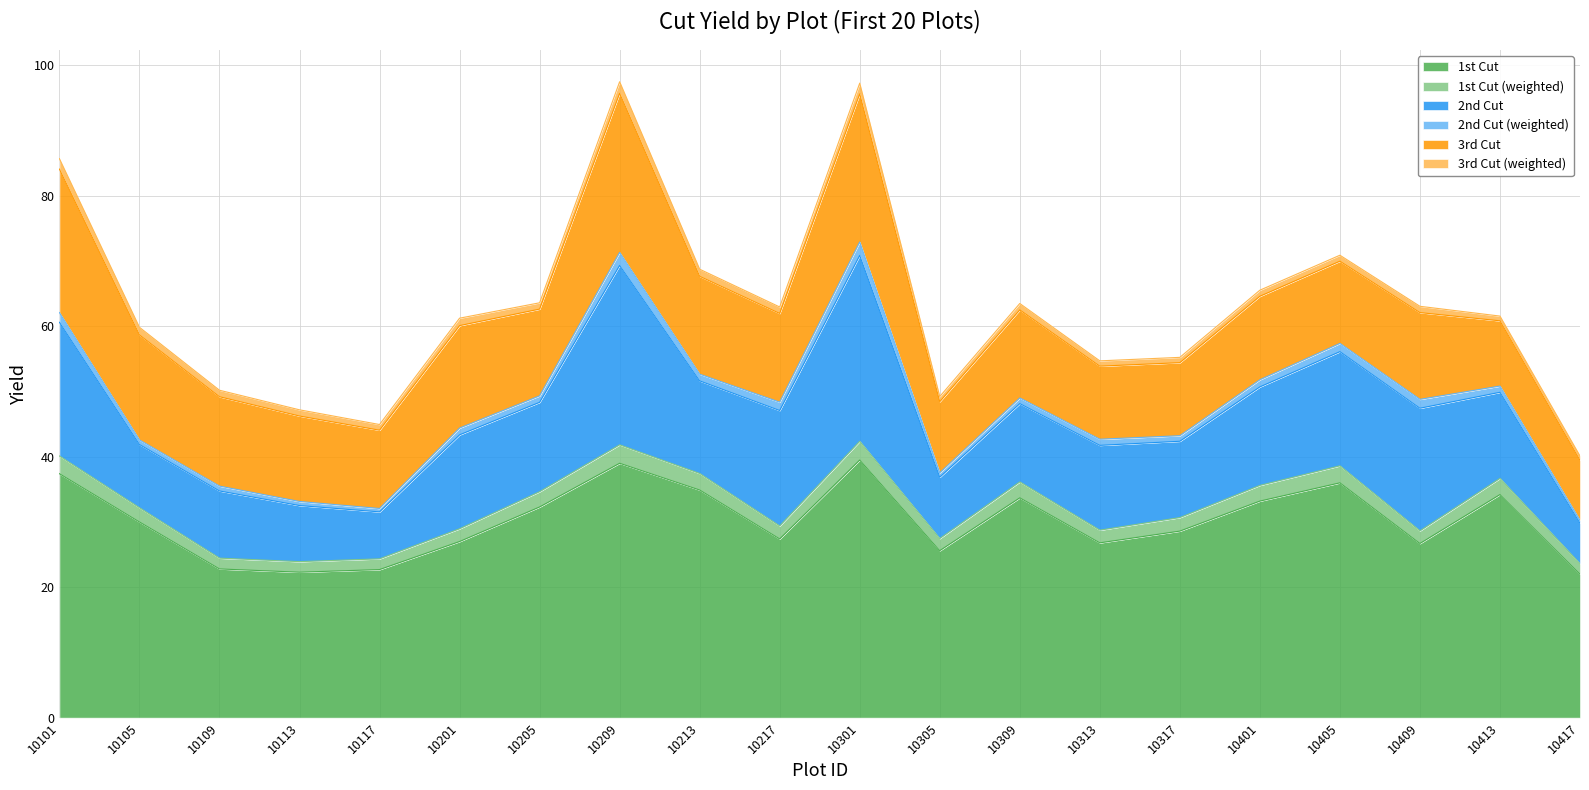

Reading right to left, list all the values displayed in this chart.

1st Cut: 10417=22.0	10413=34.2	10409=26.7	10405=36.0	10401=33.2	10317=28.6	10313=26.8	10309=33.7	10305=25.6	10301=39.5	10217=27.4	10213=34.9	10209=39.0	10205=32.3	10201=27.0	10117=22.7	10113=22.3	10109=22.8	10105=30.0	10101=37.4
1st Cut (weighted): 10417=1.6	10413=2.5	10409=1.9	10405=2.6	10401=2.4	10317=2.1	10313=1.9	10309=2.4	10305=1.9	10301=2.9	10217=2.0	10213=2.5	10209=2.8	10205=2.3	10201=2.0	10117=1.6	10113=1.6	10109=1.7	10105=2.2	10101=2.7
2nd Cut: 10417=6.2	10413=13.2	10409=18.8	10405=17.5	10401=15.1	10317=11.7	10313=13.0	10309=12.0	10305=9.4	10301=28.5	10217=17.7	10213=14.2	10209=27.5	10205=13.7	10201=14.4	10117=7.2	10113=8.6	10109=10.3	10105=9.7	10101=20.5
2nd Cut (weighted): 10417=0.5	10413=1.0	10409=1.4	10405=1.3	10401=1.1	10317=0.8	10313=0.9	10309=0.9	10305=0.7	10301=2.1	10217=1.3	10213=1.0	10209=2.0	10205=1.0	10201=1.0	10117=0.5	10113=0.6	10109=0.7	10105=0.7	10101=1.5
3rd Cut: 10417=9.2	10413=10.0	10409=13.3	10405=12.6	10401=12.8	10317=11.2	10313=11.2	10309=13.5	10305=10.9	10301=22.7	10217=13.6	10213=15.0	10209=24.4	10205=13.3	10201=15.7	10117=12.0	10113=13.1	10109=13.7	10105=16.1	10101=22.0
3rd Cut (weighted): 10417=0.7	10413=0.7	10409=1.0	10405=0.9	10401=0.9	10317=0.8	10313=0.8	10309=1.0	10305=0.8	10301=1.6	10217=1.0	10213=1.1	10209=1.8	10205=1.0	10201=1.1	10117=0.9	10113=1.0	10109=1.0	10105=1.2	10101=1.6